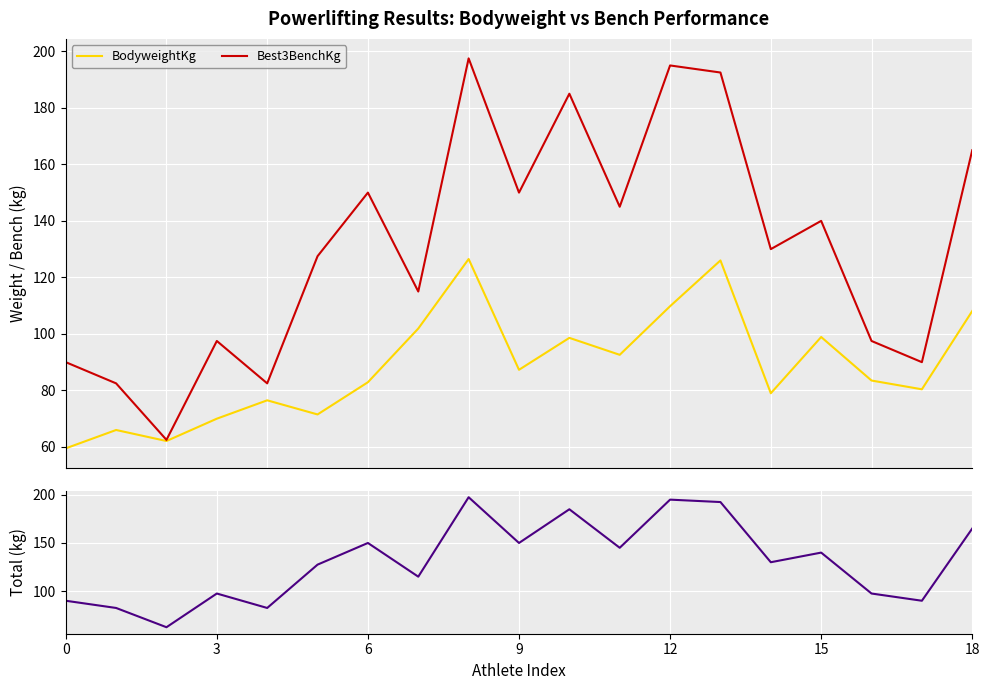

At which label does BodyweightKg first exceed 83?

7